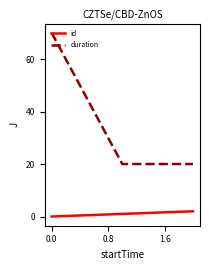

What is the difference between the maximum and second lowest values in the duration series?

50